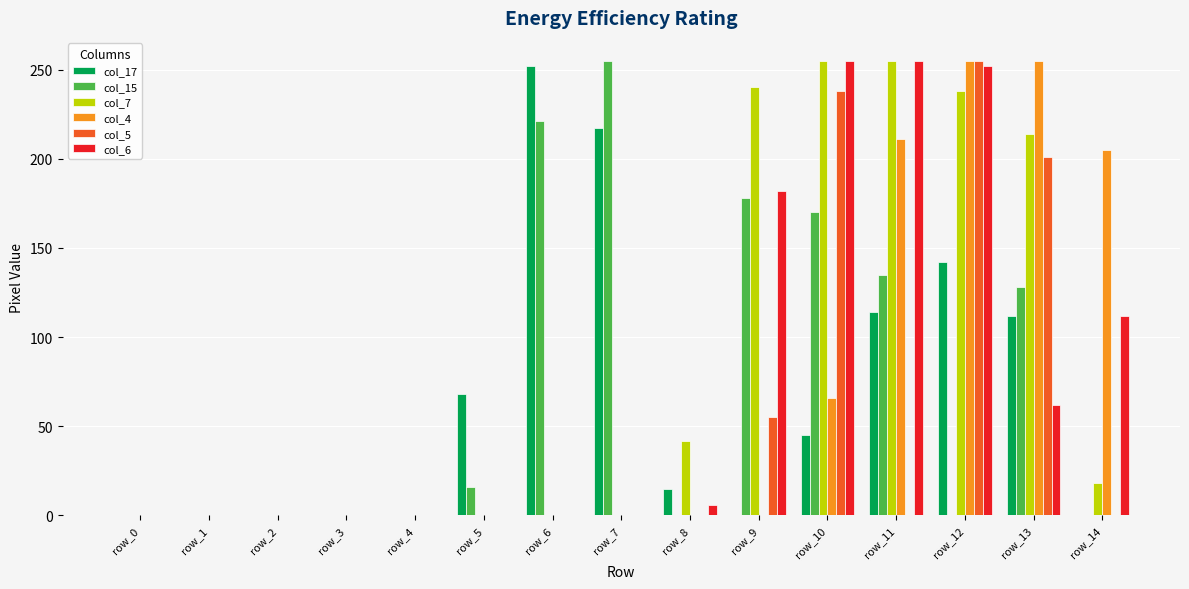

At which category is the sum across all series the highest?

row_12